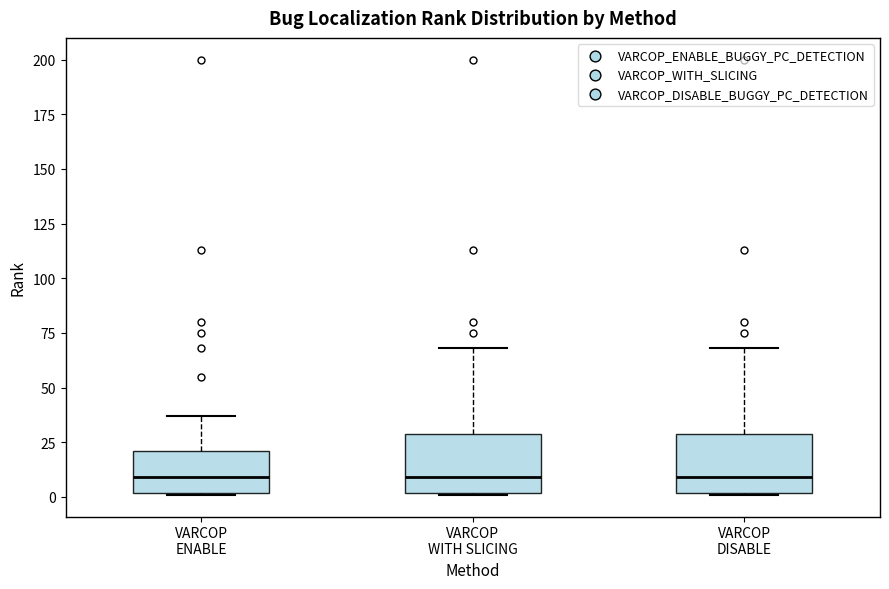

Reading left to right, transcribe this box plot: for each box, give where its median line is, the range the box spans, and where its two whiskers end, as read against the y-axis. The values are not printed on the chart, so give them approximately, as read against the axis.

VARCOP ENABLE: median 10, box 0 to 20, whiskers 0 to 35
VARCOP WITH SLICING: median 10, box 0 to 30, whiskers 0 to 70
VARCOP DISABLE: median 10, box 0 to 30, whiskers 0 to 70